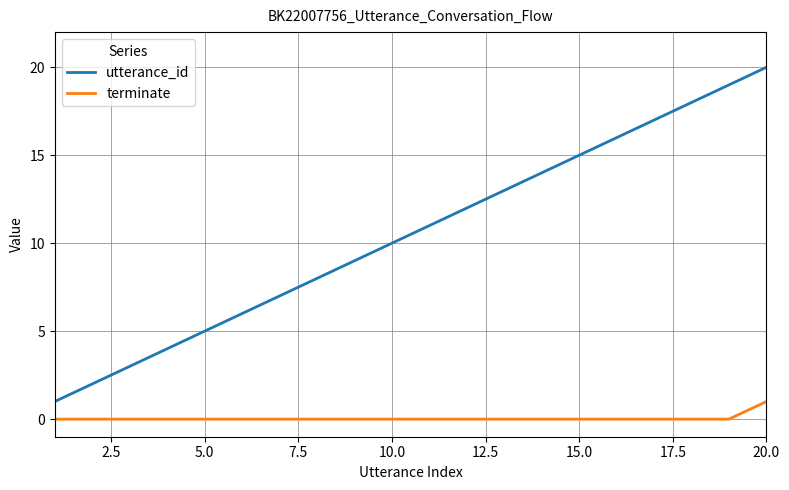

What is the difference between the maximum and minimum values in the terminate series?

1